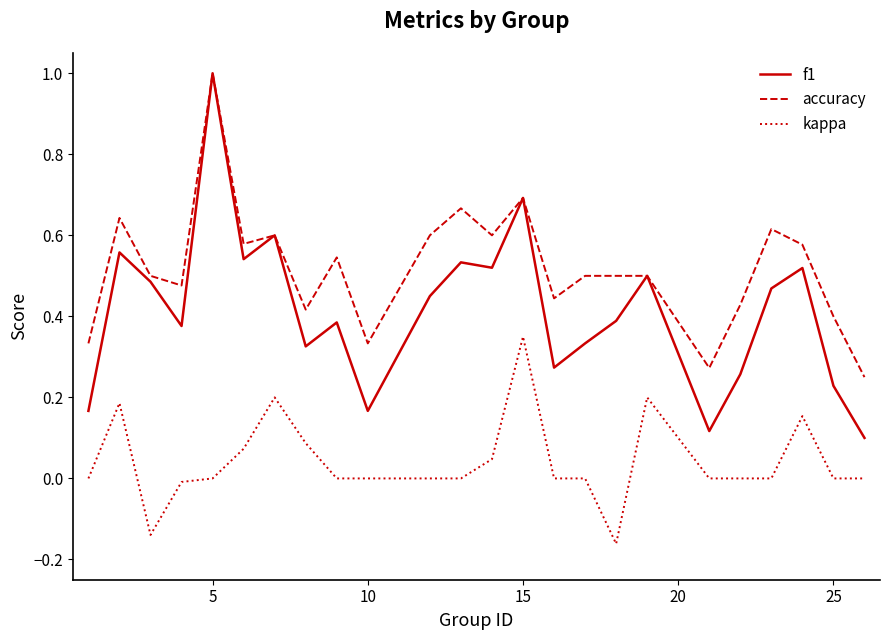

Is this an area chart (filled region under the line)?

No